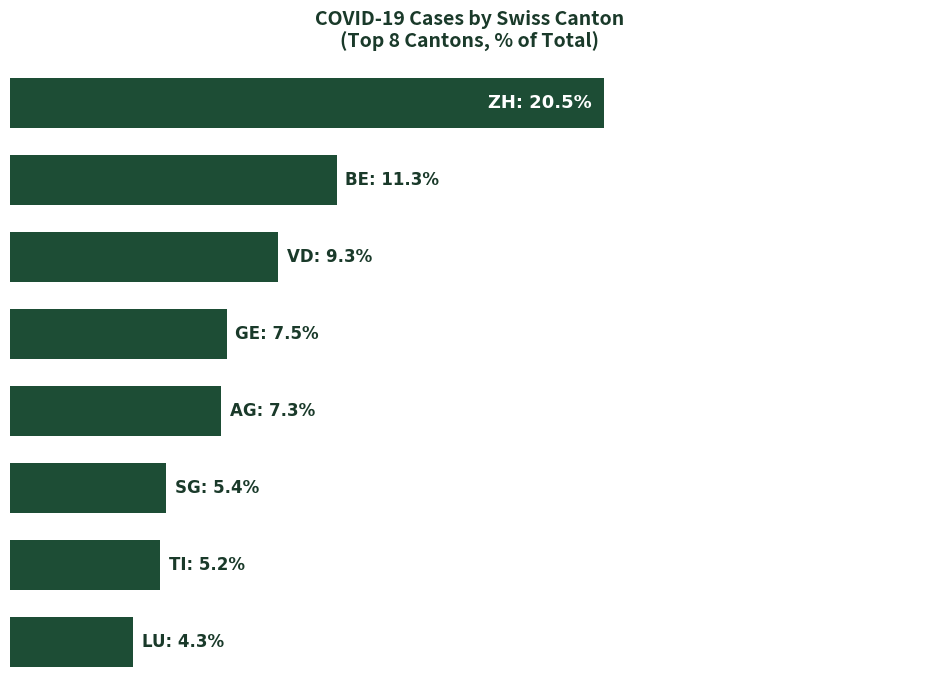

Does the chart contain any negative values?

No